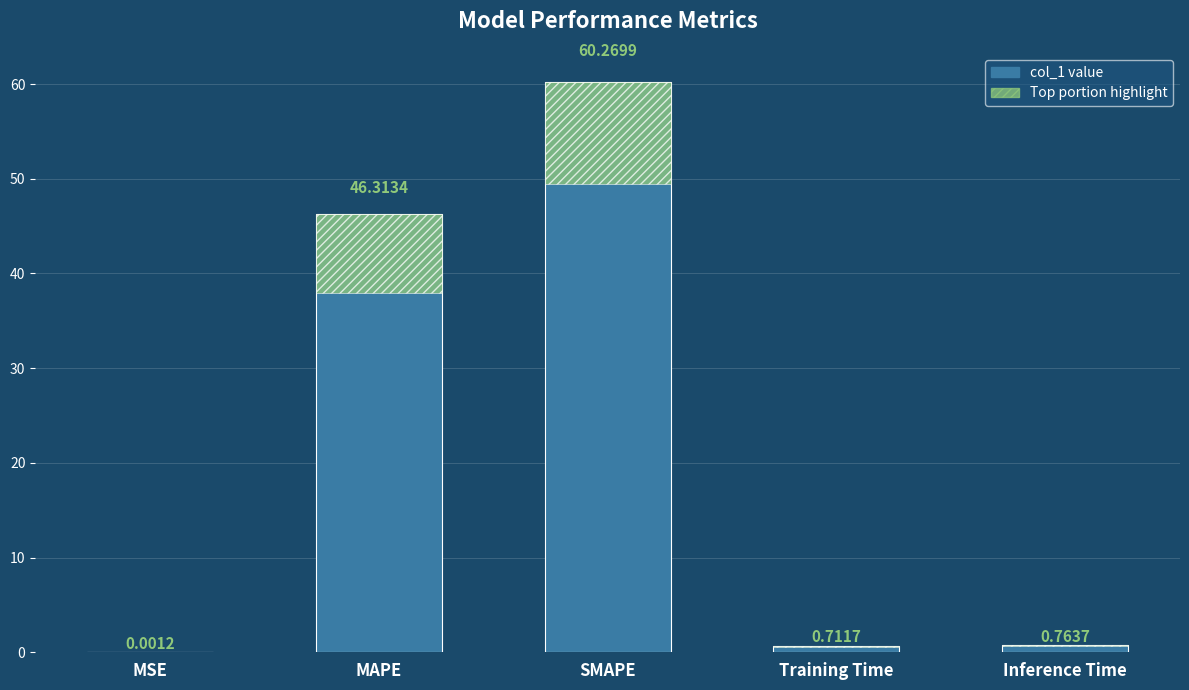

What is the value of the 2nd bar from the left?

46.3